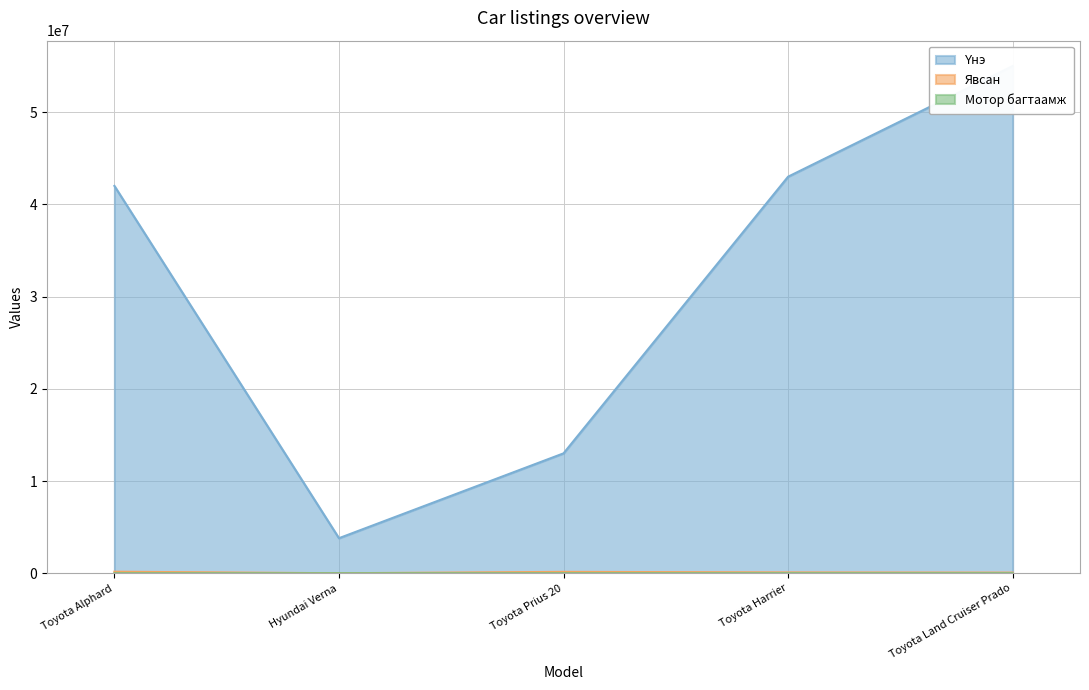

What is the label of the 1st point from the left?

Toyota Alphard